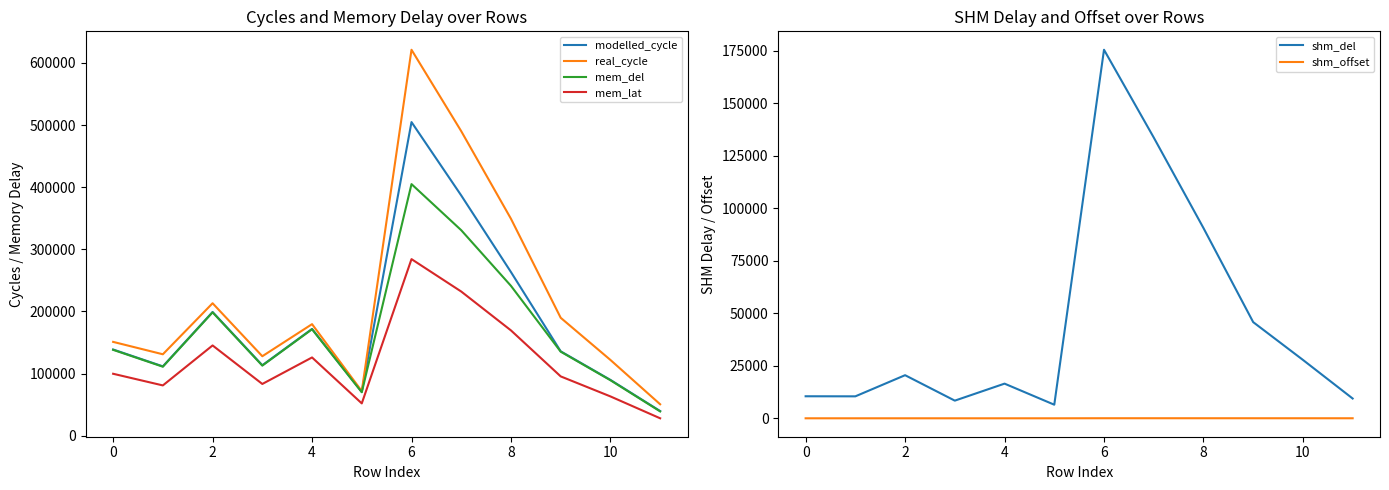

True or false: shm_offset and mem_del intersect in this chart.

False